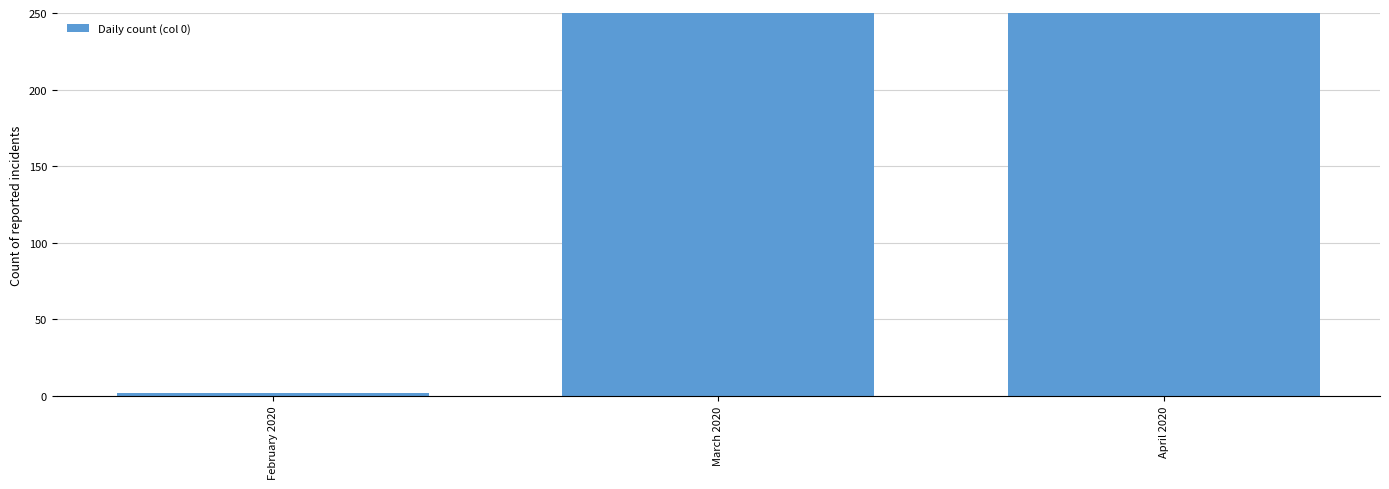

Which label corresponds to the smallest value in the chart?

February 2020